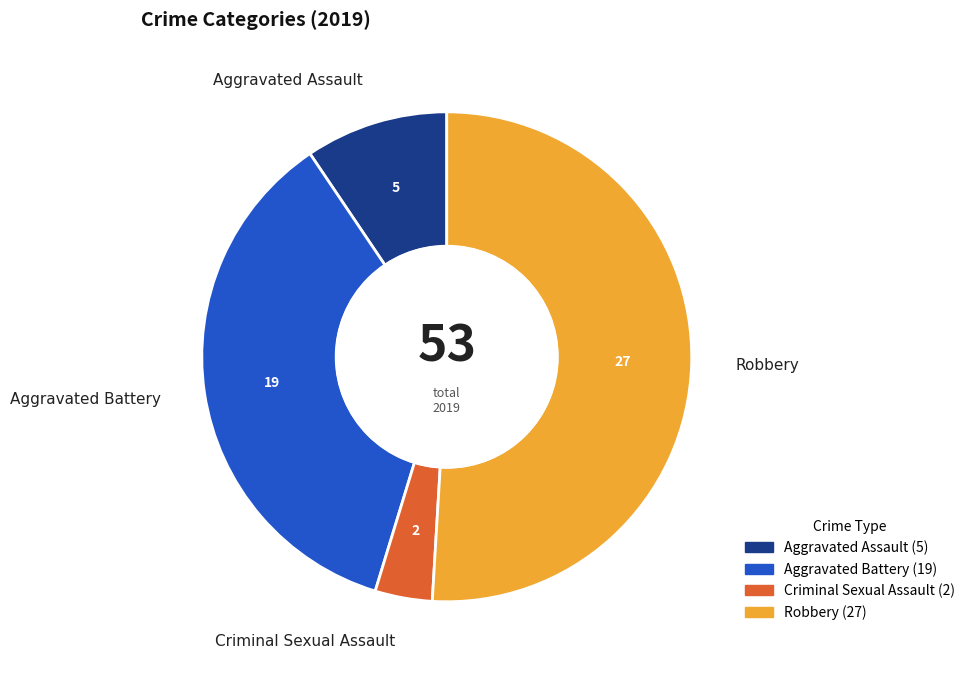

The Aggravated Assault slice represents 19% of the pie. True or false?

False